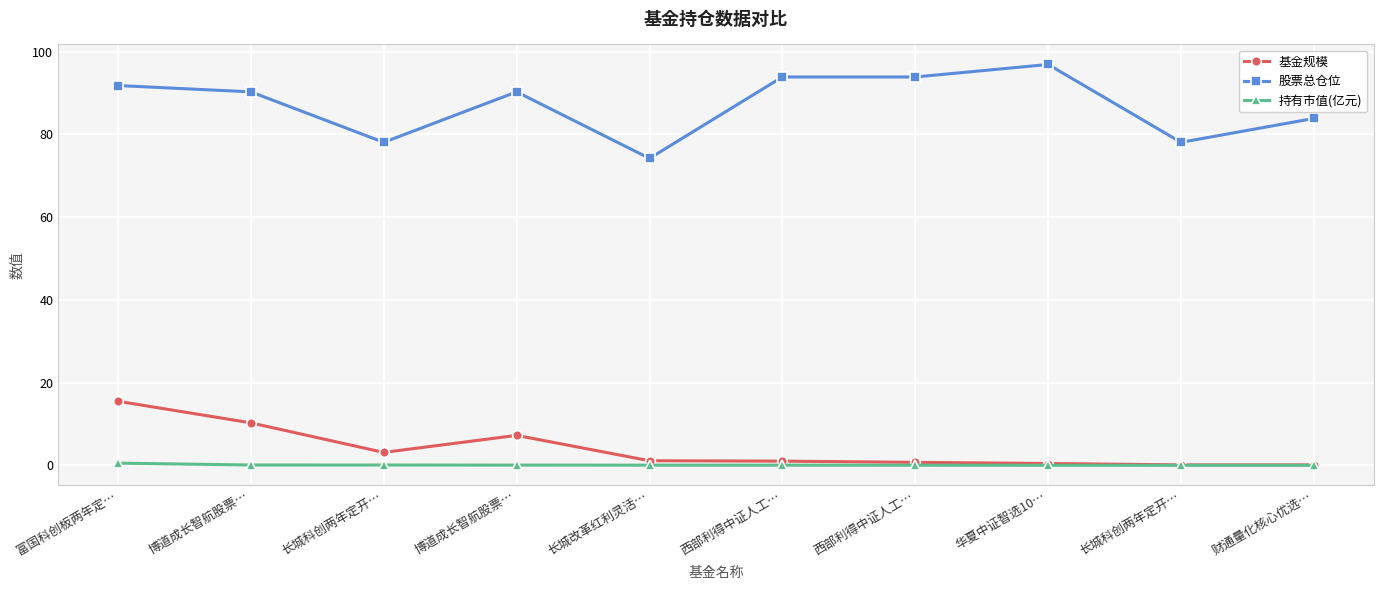

What are all the series names shown in the legend?

基金规模, 股票总仓位, 持有市值(亿元)